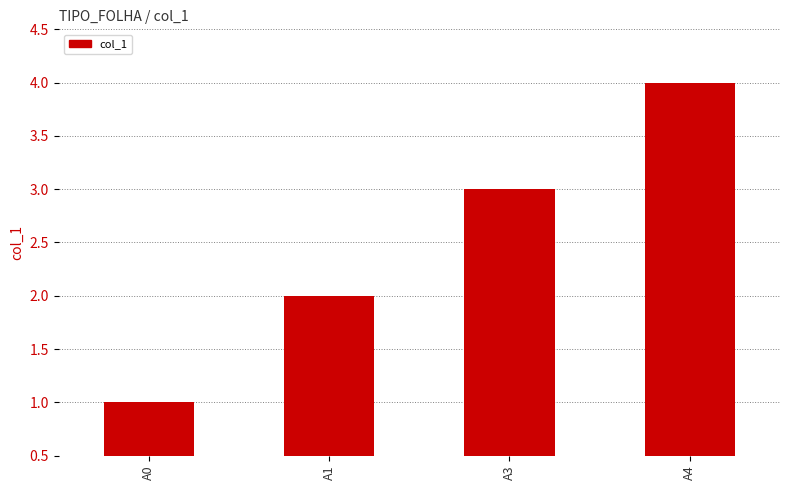

True or false: the data shows 2 at A1.

True